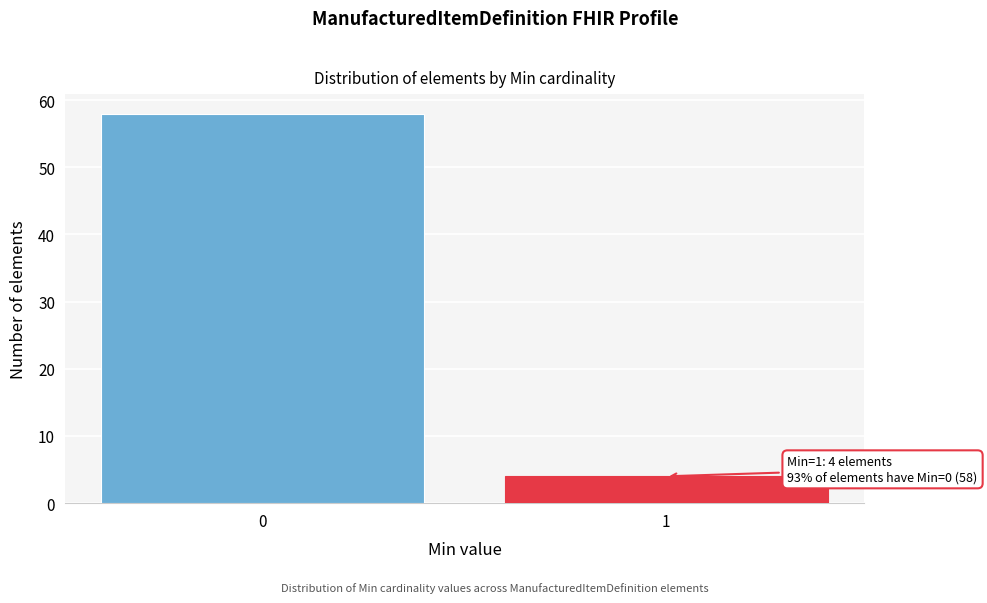

Reading right to left, extract all data points from this chart.

1=4	0=58